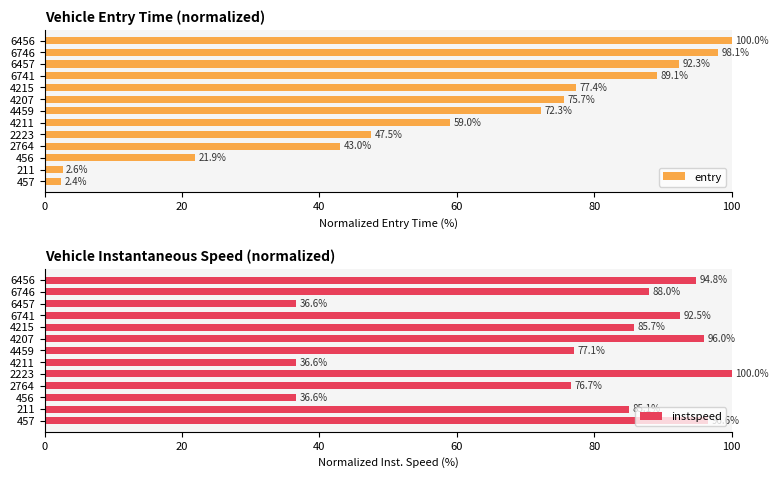

Where is entry nearest to the value 51?

2223